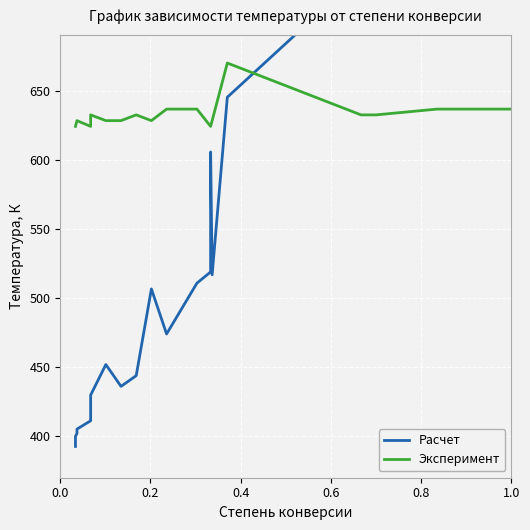

How many data points in Расчет are above 451?

12